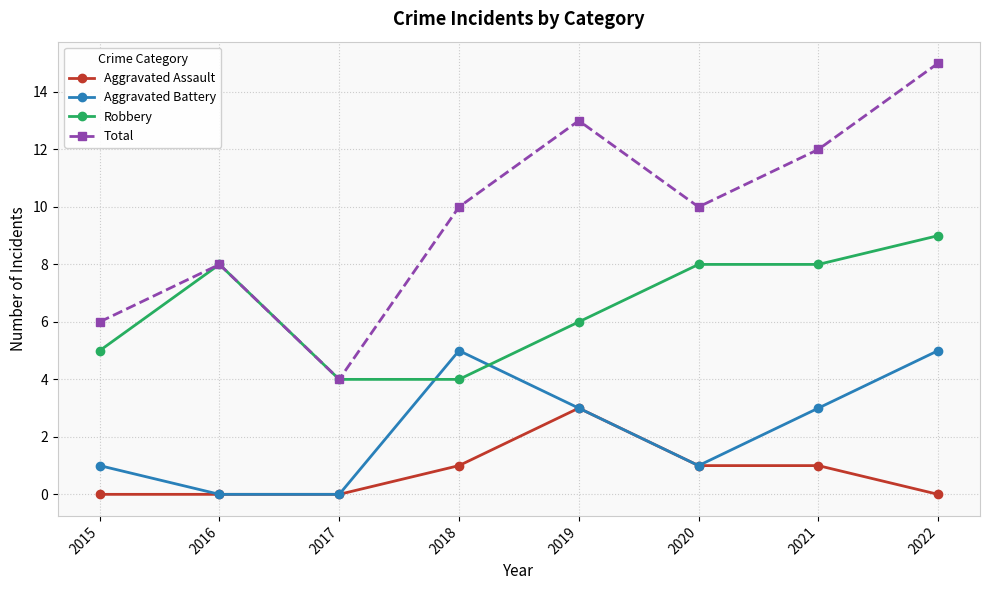

How many Aggravated Assault values are between 0 and 1?

7